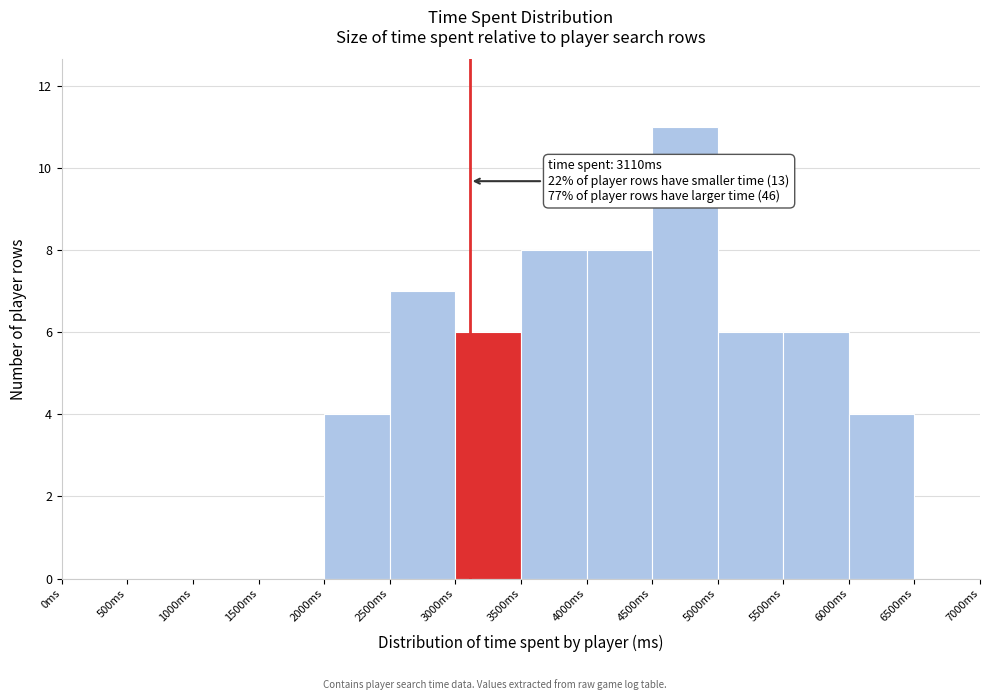

Which range on the x-axis has the tallest bar?

4500 to 5000